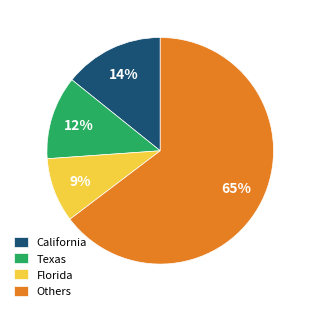

To the nearest percent, what percentage of the pie is California?

14%